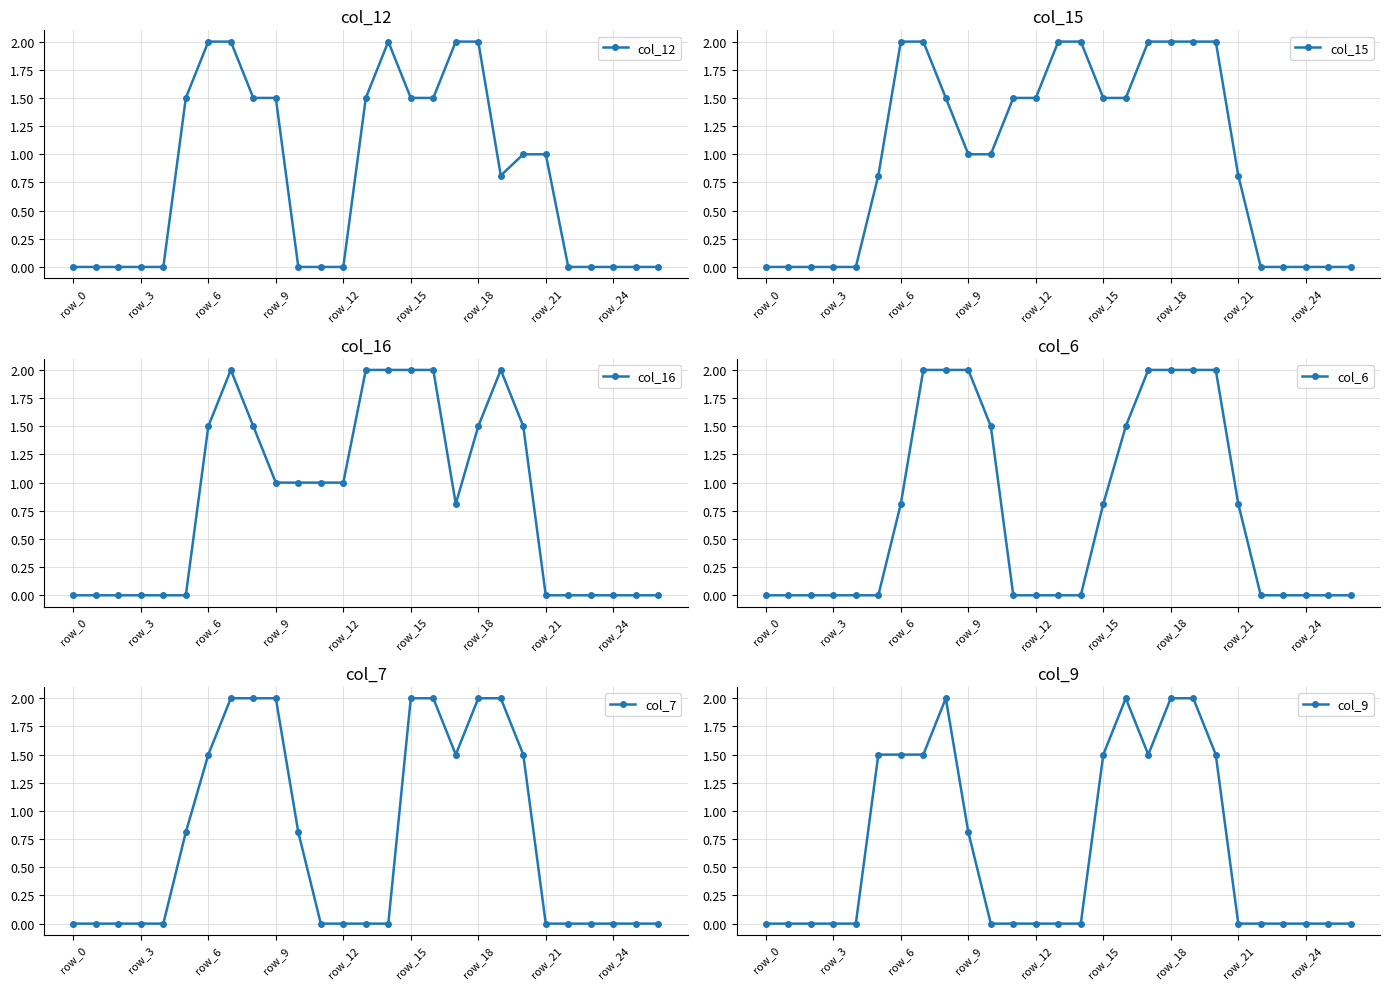

What is the maximum value for col_12?

2.0